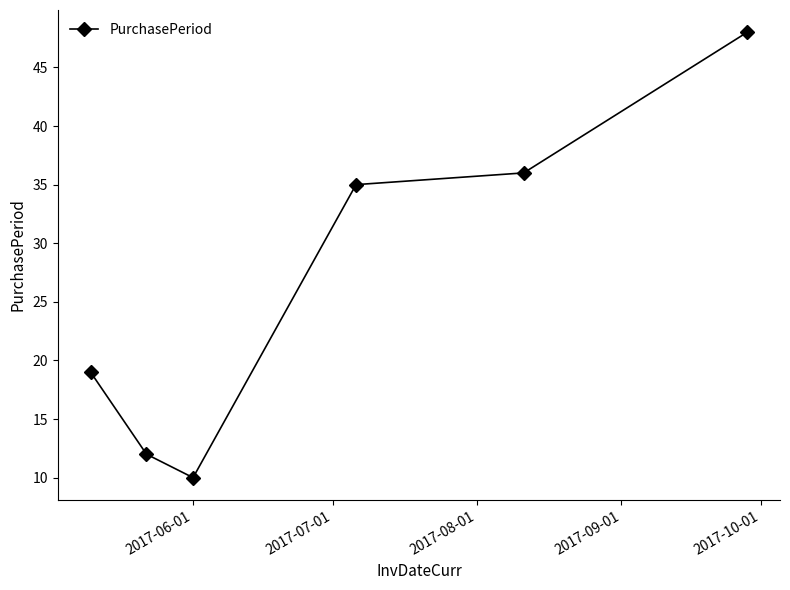

What is the minimum value shown in the chart?

10